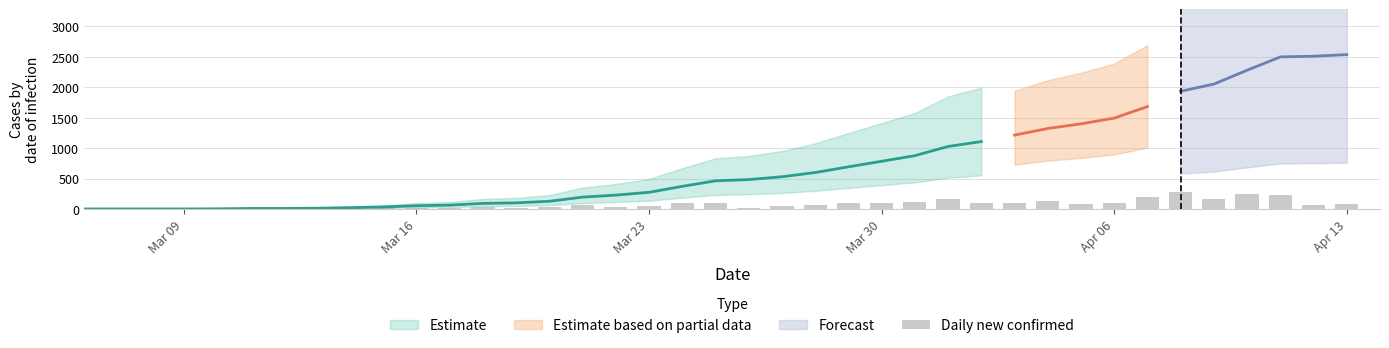

How many bars are there in total?

39